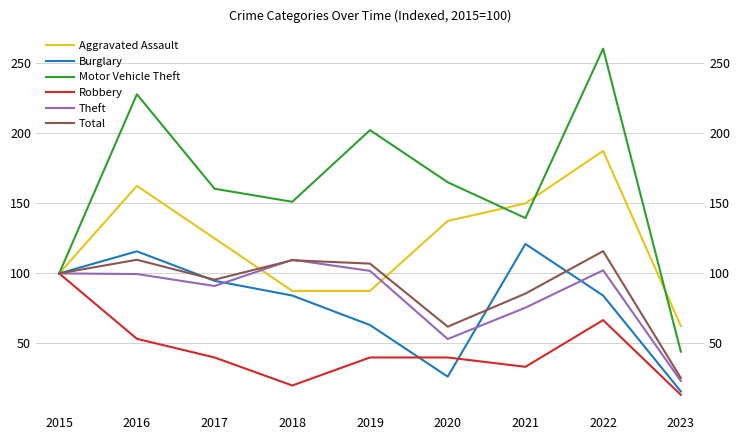

At which category does the chart reach its peak across all series?

2022